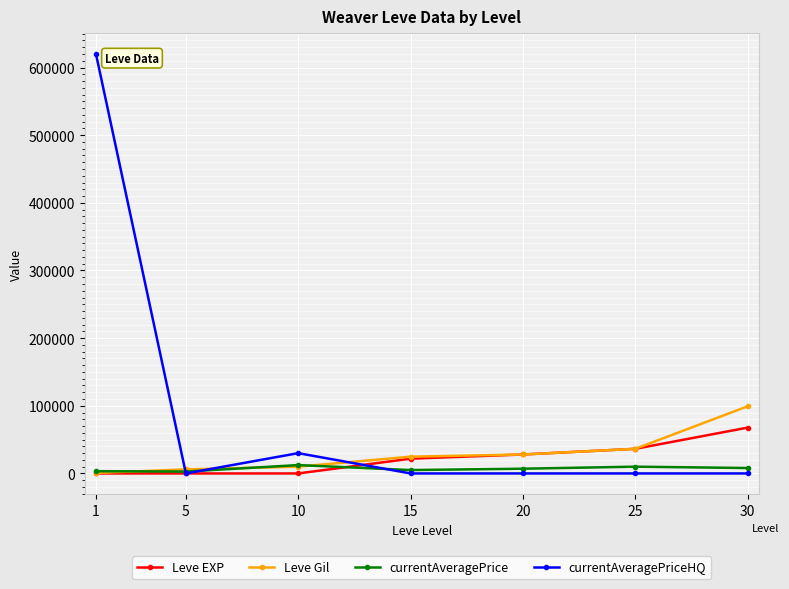

What is the value of the Leve Gil point at the 7th from the left?

99220.0